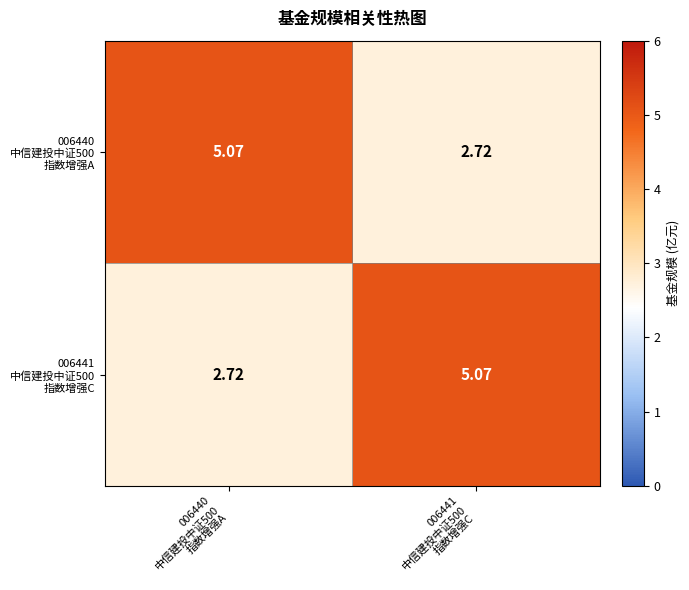

At which category is the sum across all series the highest?

006440
中信建投中证500
指数增强A